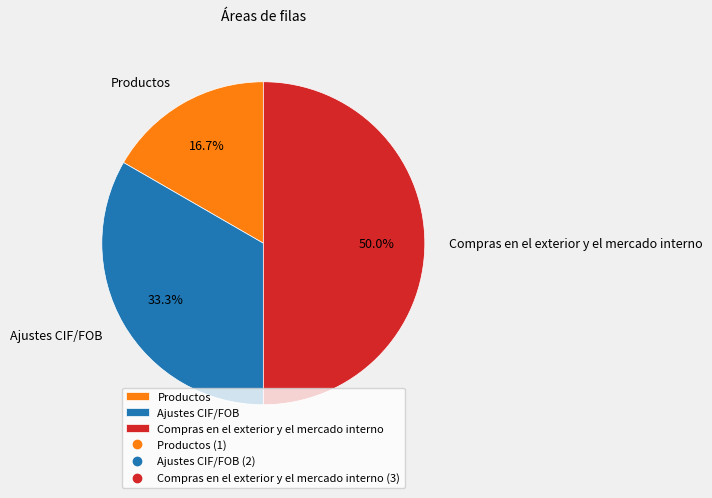

What percentage is the Productos slice, to the nearest percent?

17%